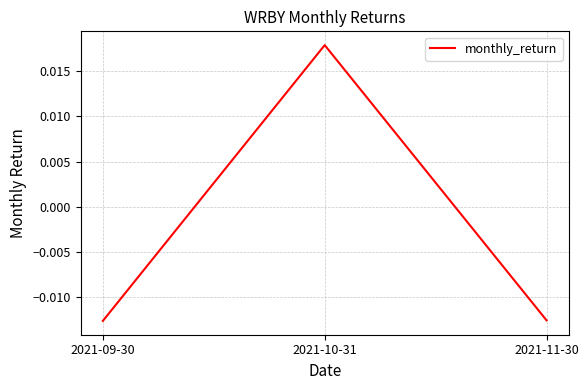

Which has a higher value, 2021-10-31 or 2021-09-30?

2021-10-31